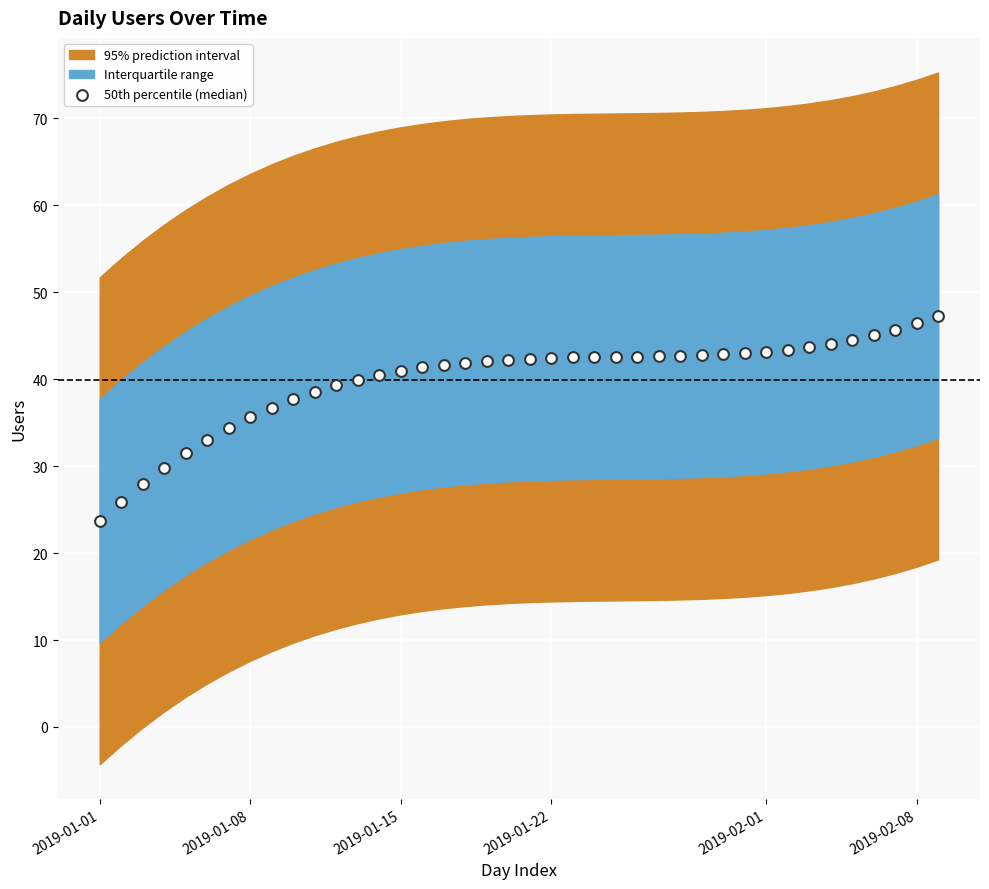

What is the range of Y values (max minus min)?

23.6